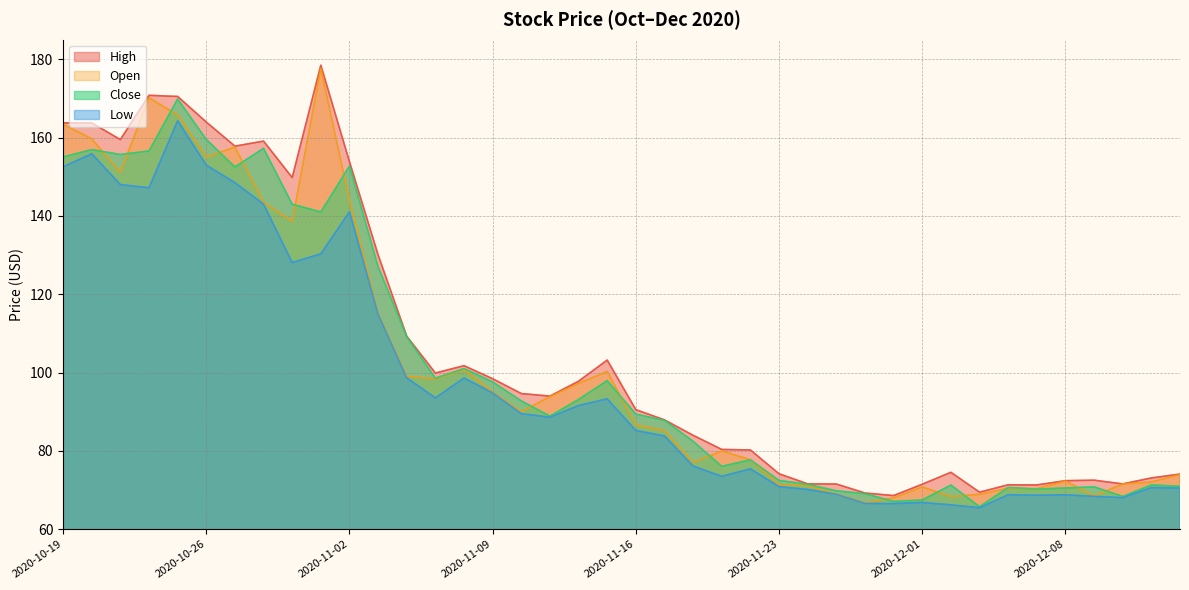

True or false: Open and High intersect in this chart.

False